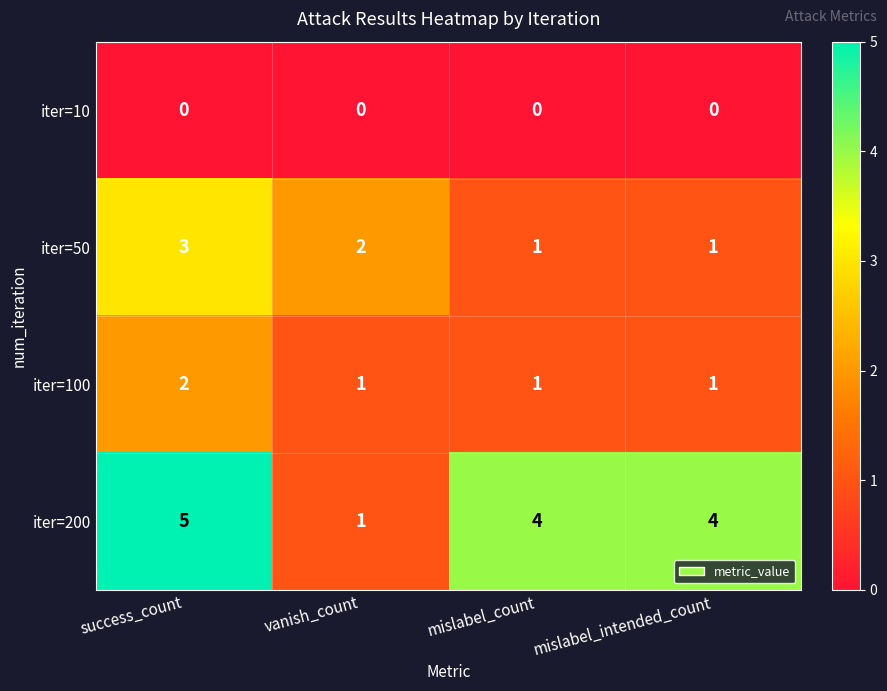

Where does the iter=200 series first go above 4?

success_count